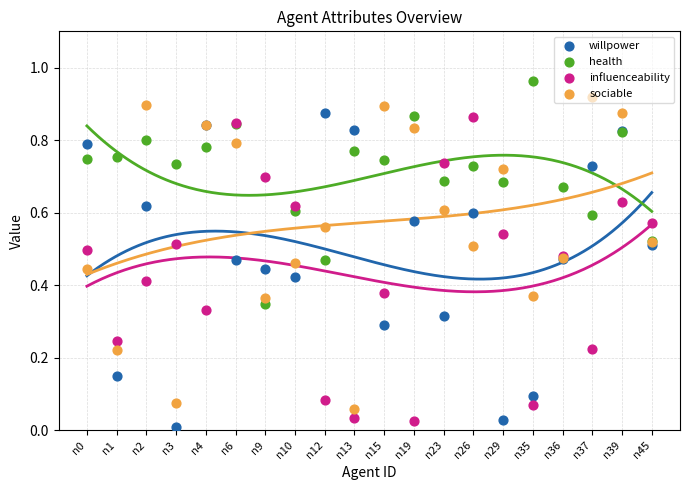

Which series reaches the maximum Y coordinate?

health